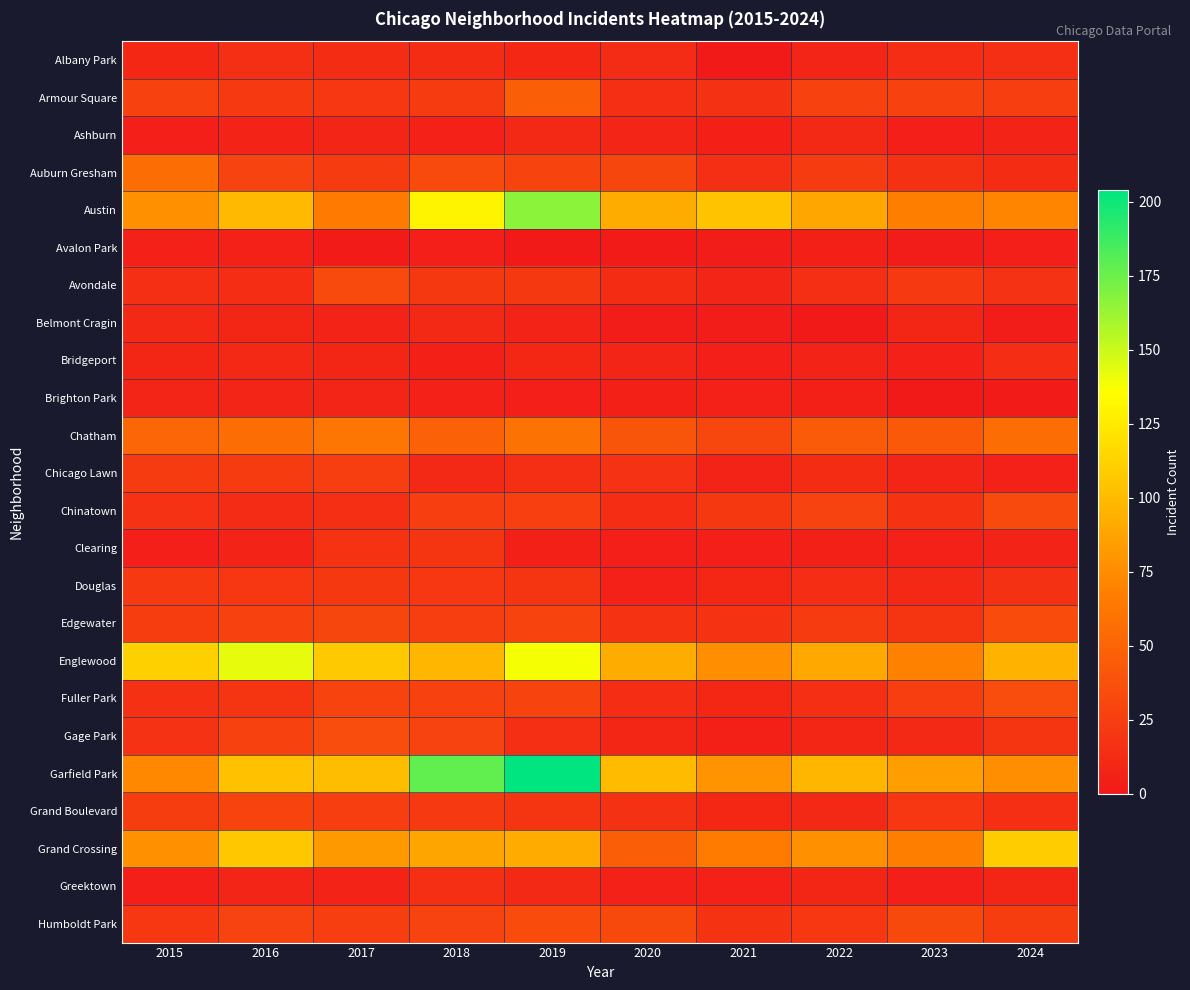

Which series has the widest spread of values?

Garfield Park